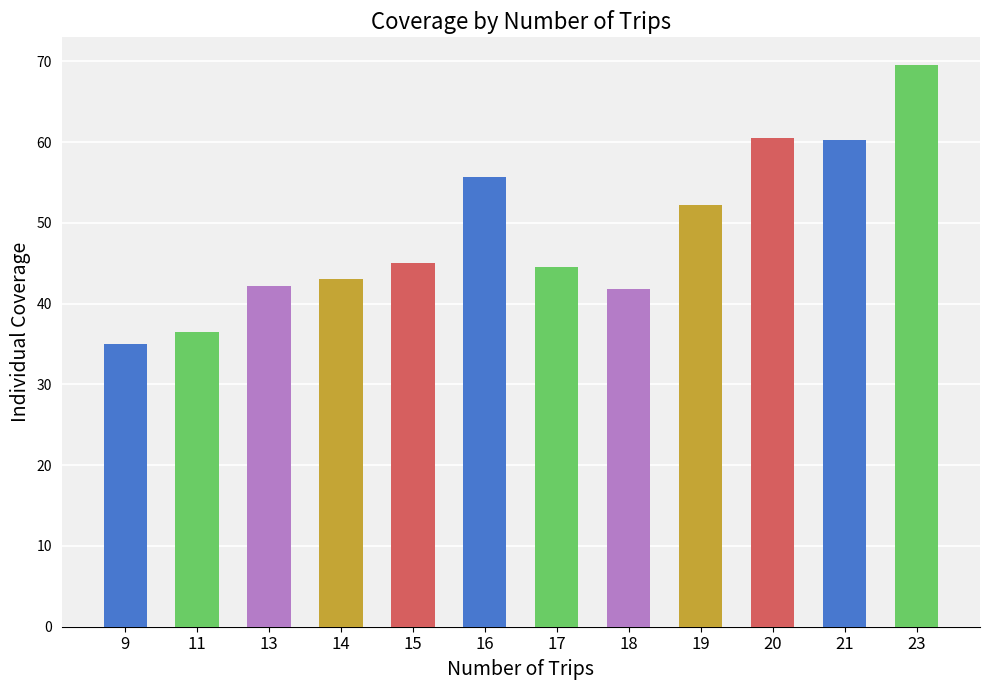

The chart shows a value of 35.0 at 9. True or false?

True